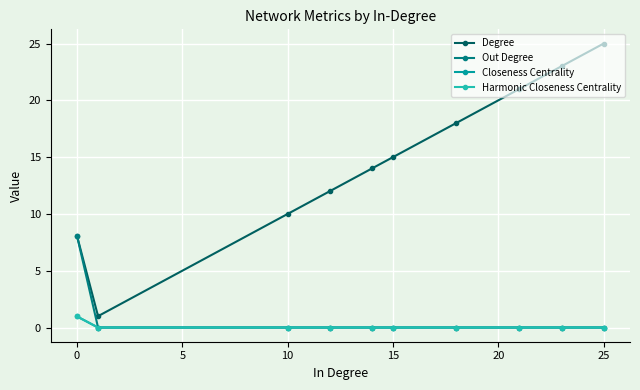

What is the highest value of the Closeness Centrality series?

1.0